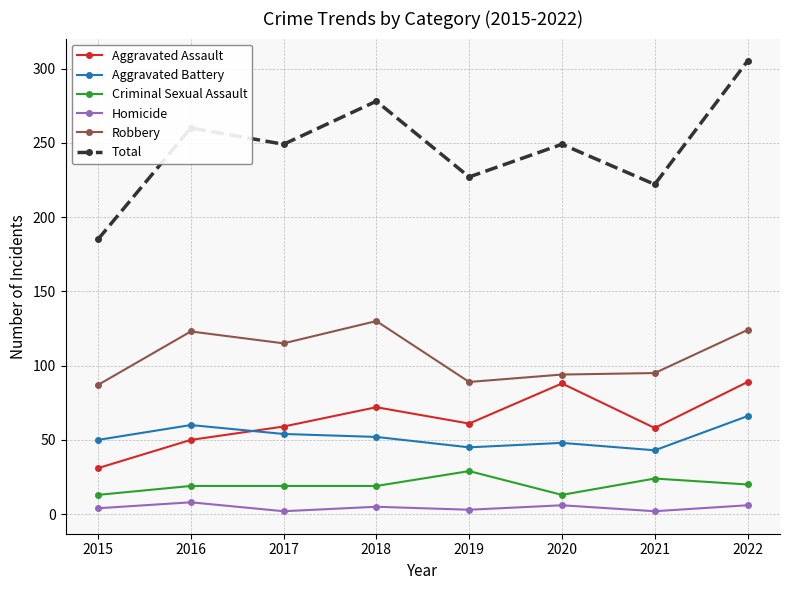

How many series are shown in this chart?

6